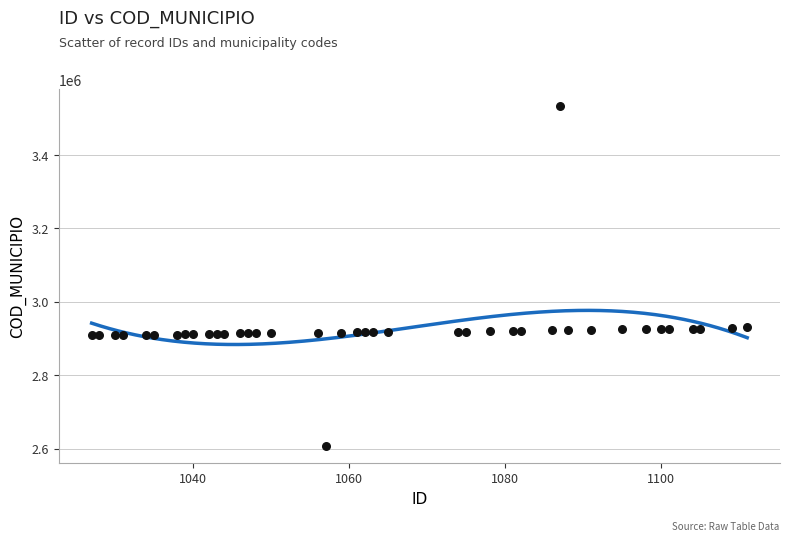

What is the range of Y values (max minus min)?

925849